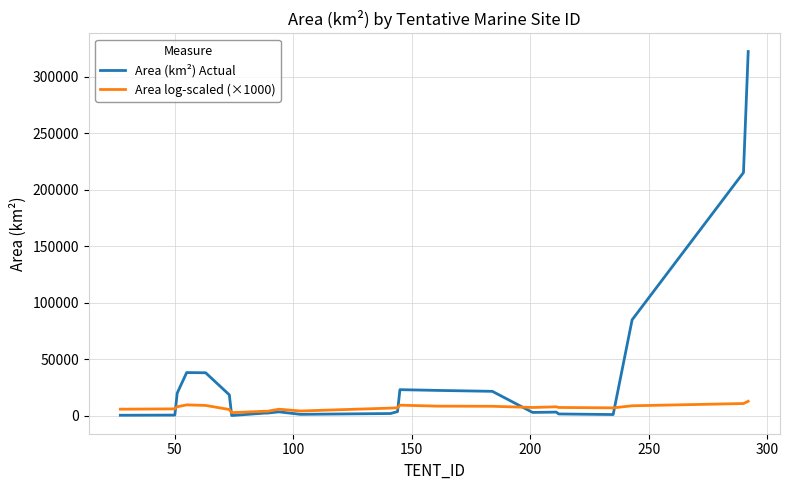

At how many categories does at least one series exceed 15286?

10